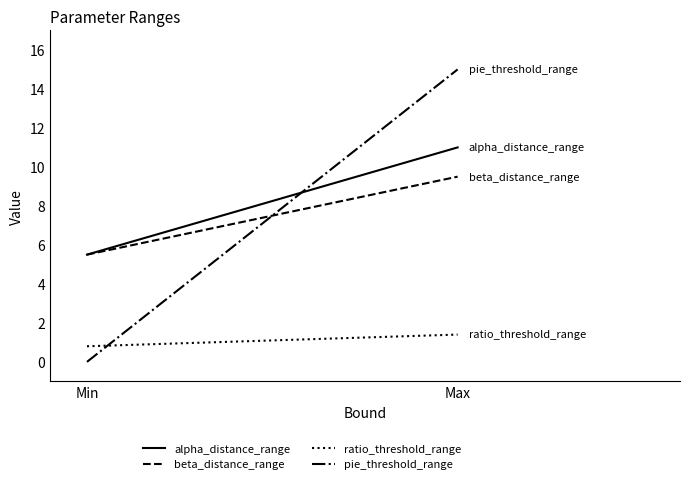

What is the average value of the alpha_distance_range series?

8.2